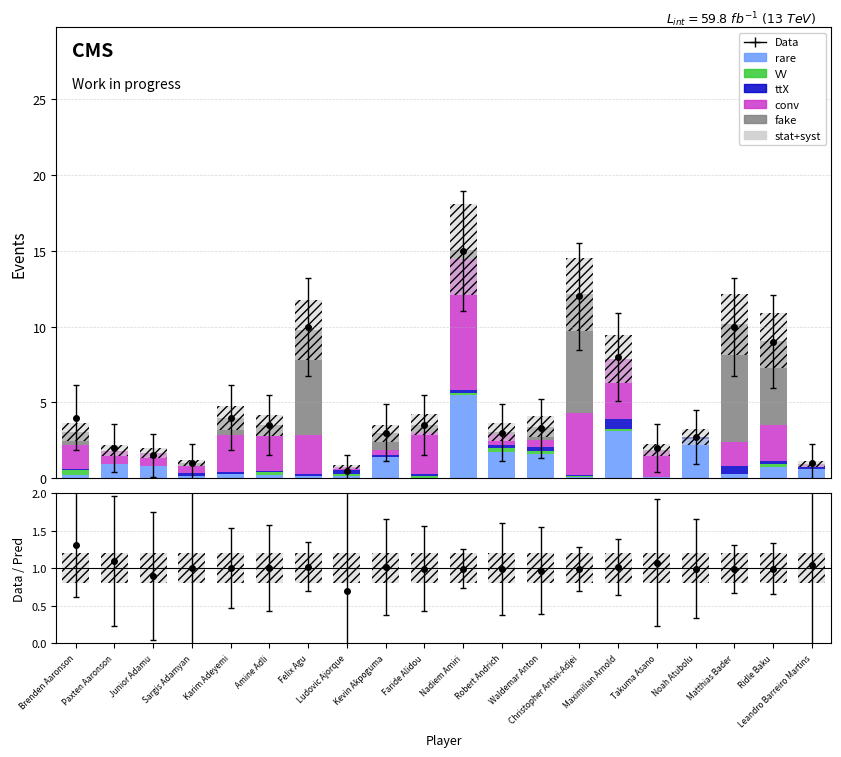

Which series has the largest total across all categories?

conv